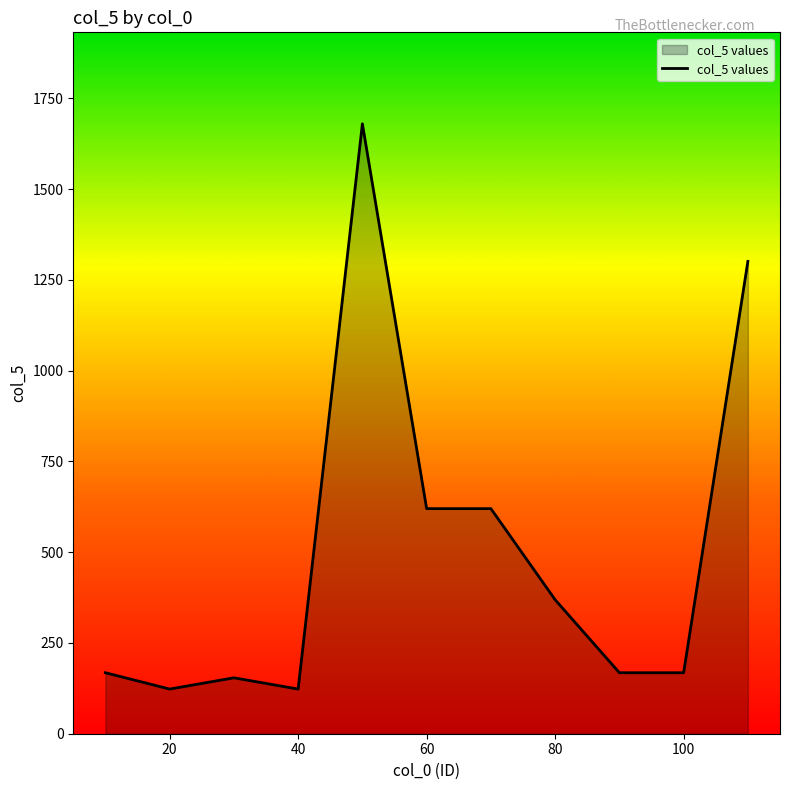

What is the maximum value shown in the chart?

1680